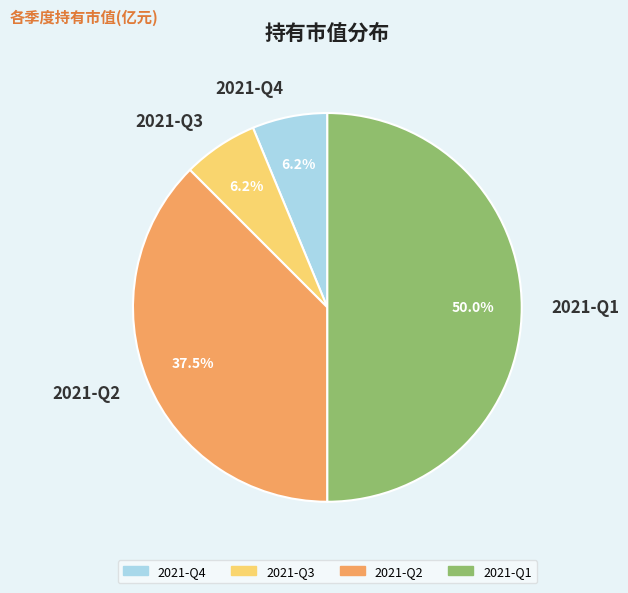

How many slices are in this pie chart?

4